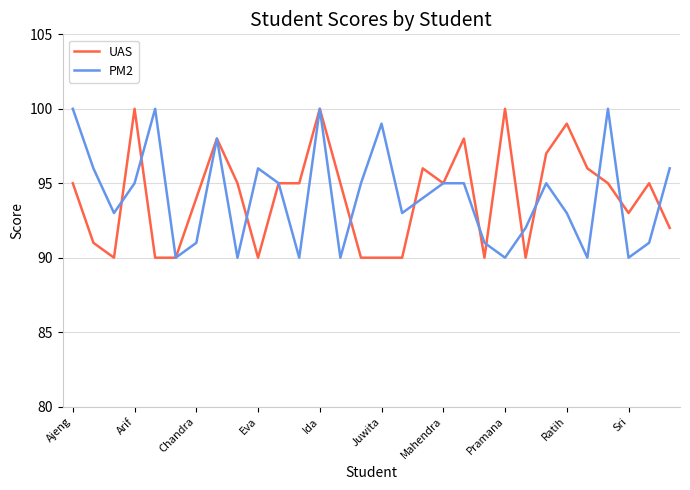

Does the chart have visible grid lines?

Yes